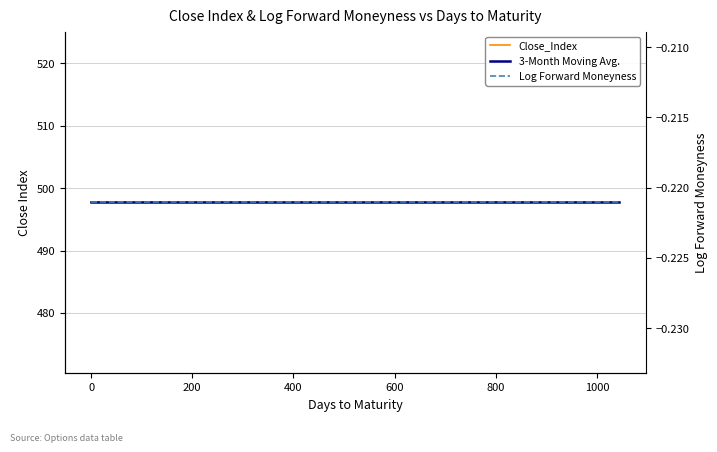

What is the minimum value for Log Forward Moneyness?

-0.2